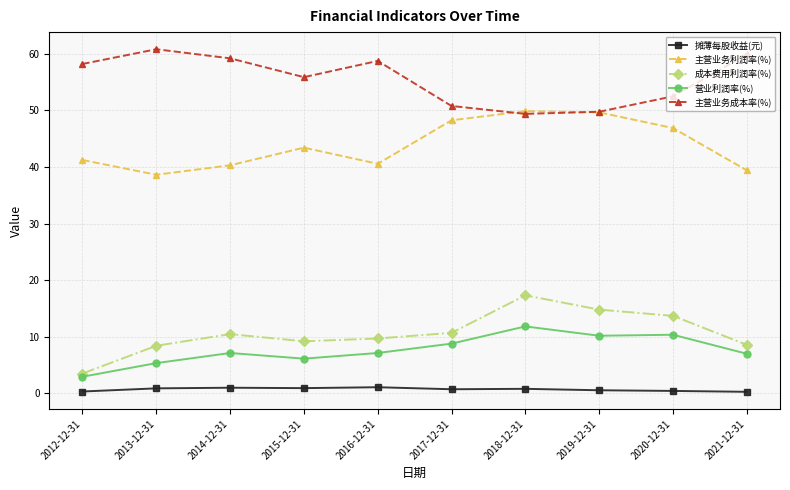

In 主营业务利润率(%), how many points are lower than both neighbors (excluding endpoints)?

2